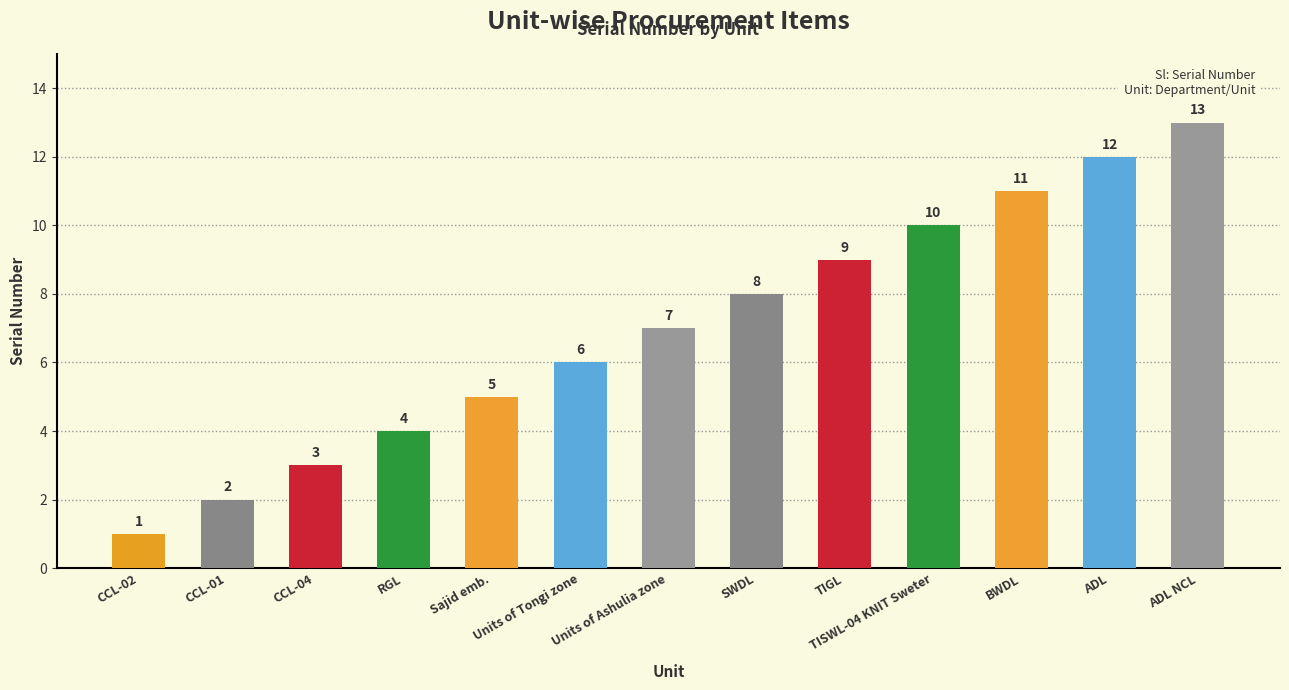

What is the approximate value at SWDL?

8